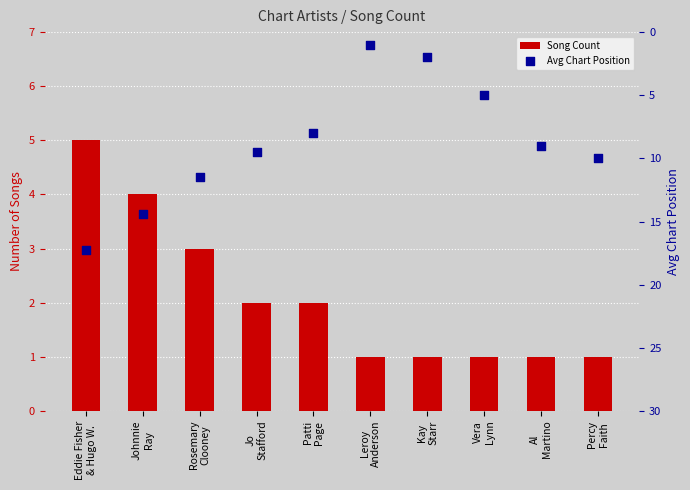

Which series has the largest total across all categories?

Avg Chart Position